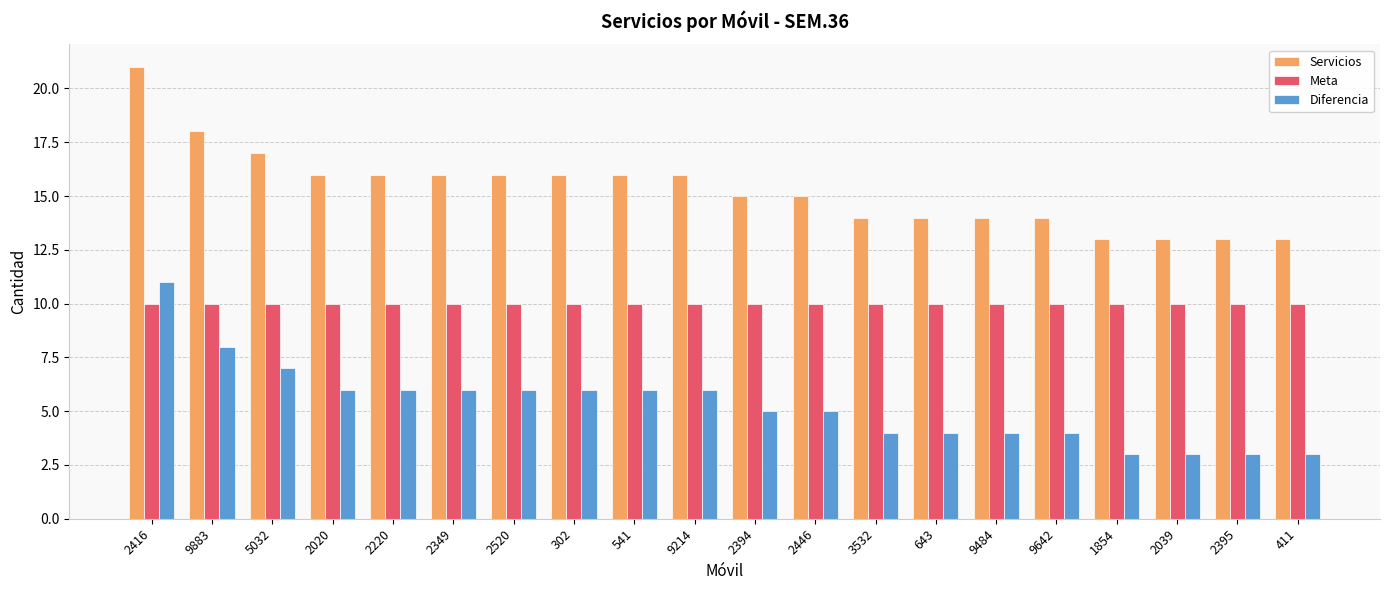

What is the sum of all Servicios values?

306